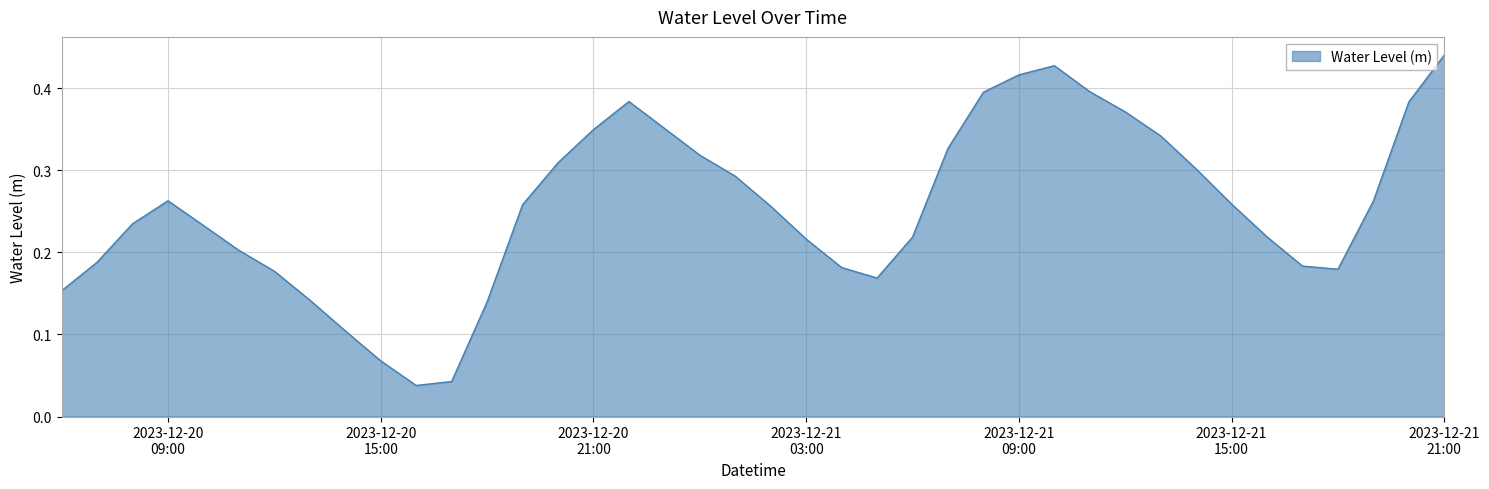

How many lines are shown in the chart?

1